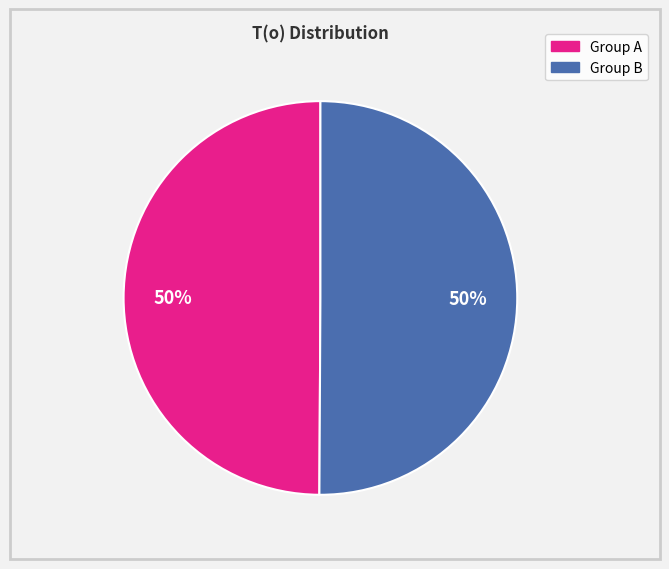

To the nearest percent, what portion does Group A represent?

50%